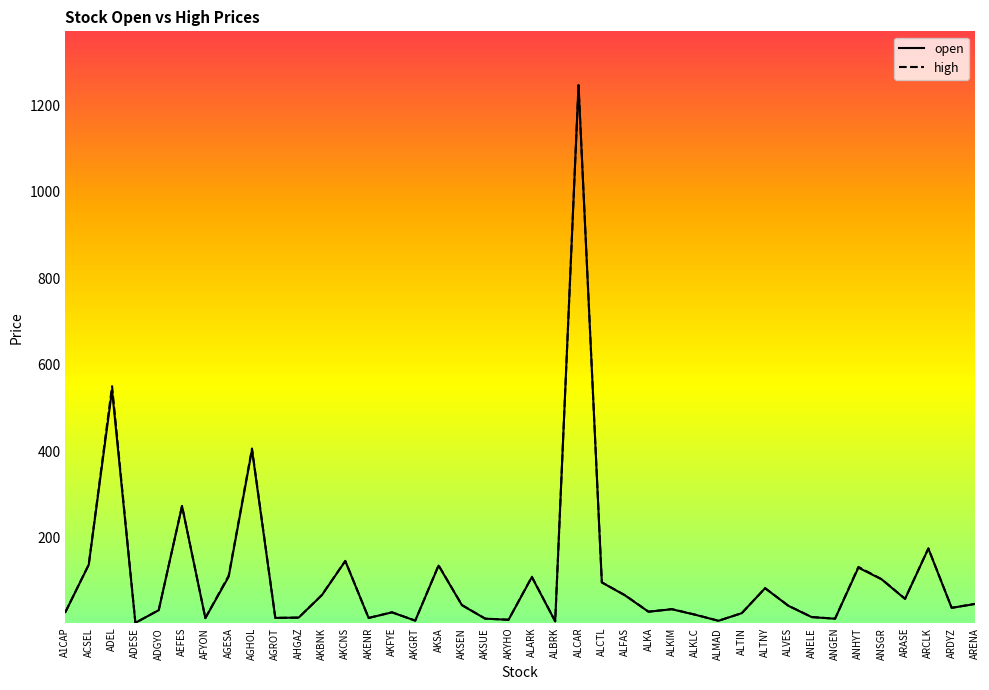

How many lines are shown in the chart?

2